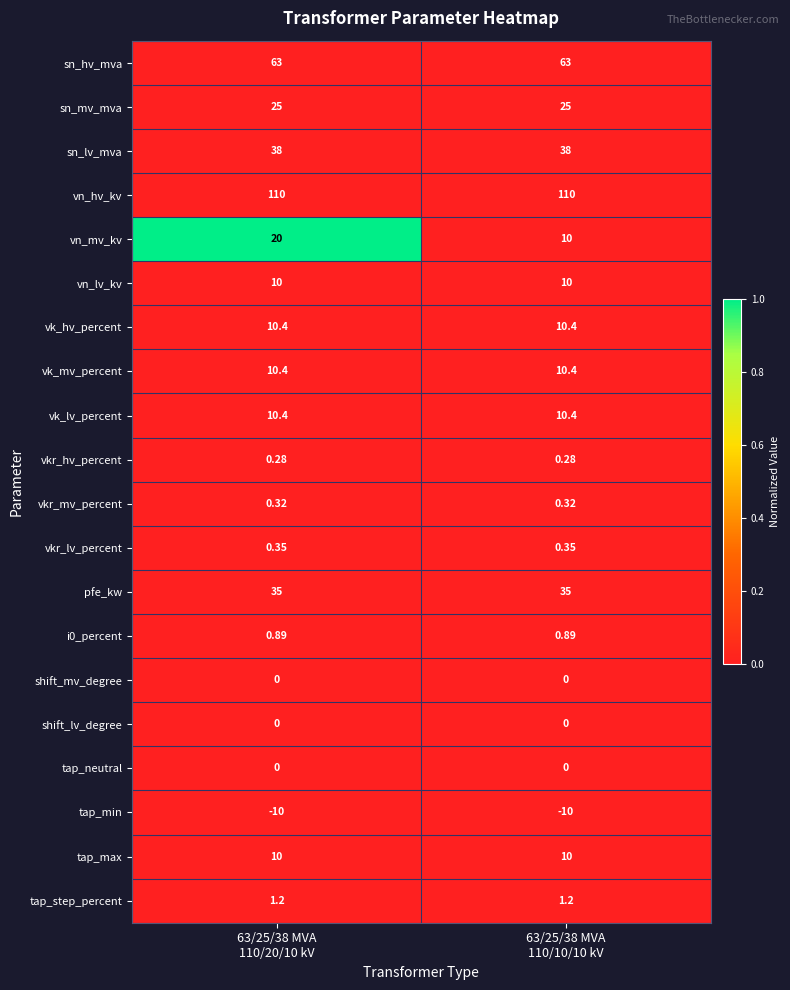

At how many categories does at least one series exceed 0?

2